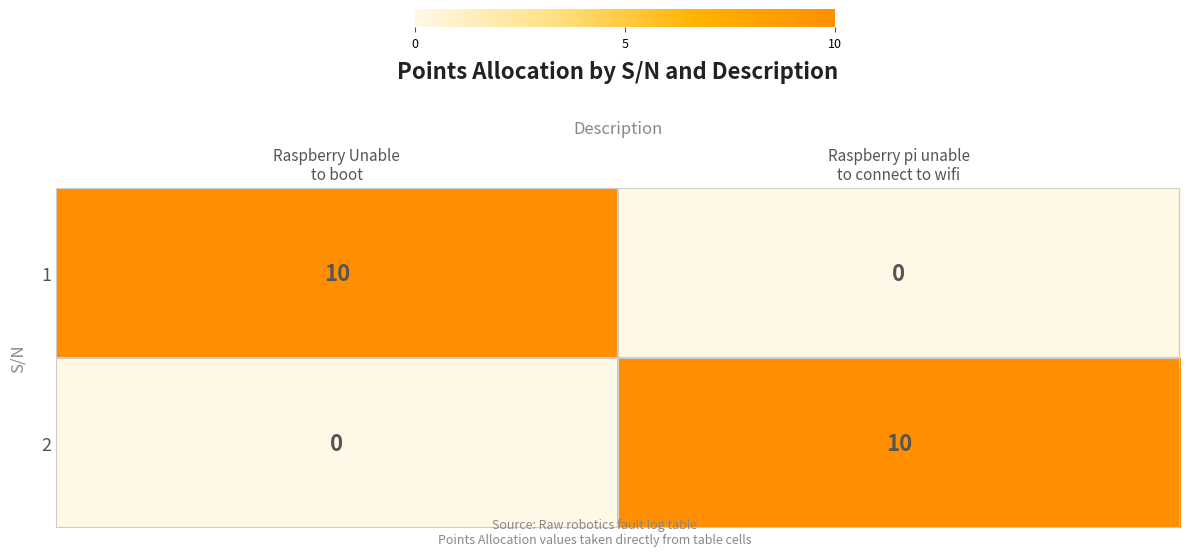

What is the average value of the 1 series?

5